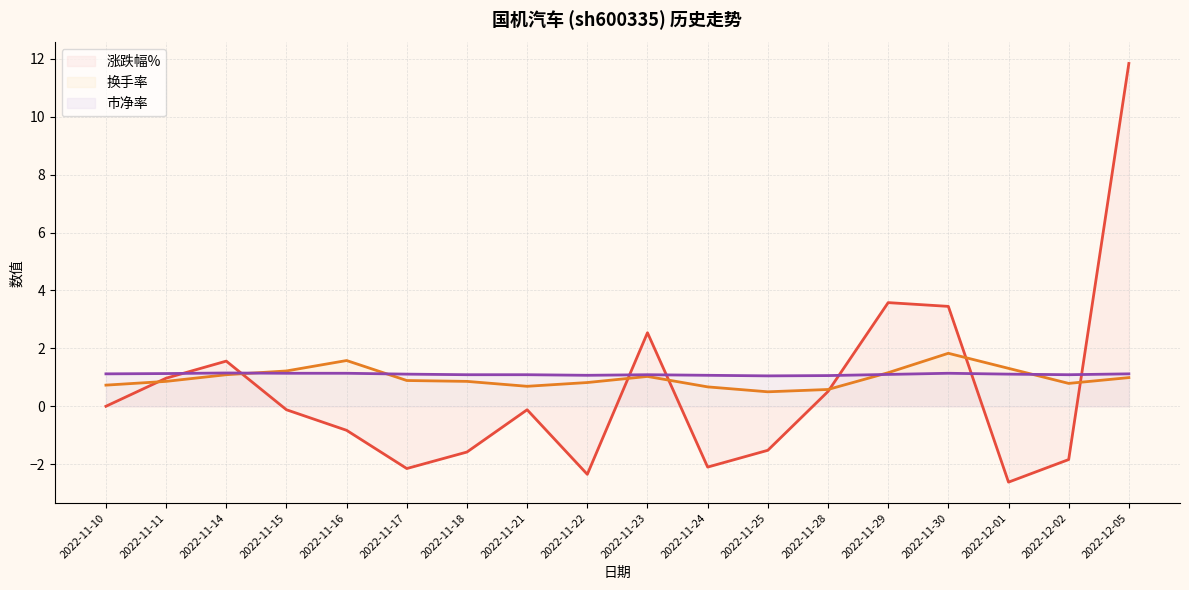

Is it true that 市净率 equals 1.1 at 2022-12-05?

True